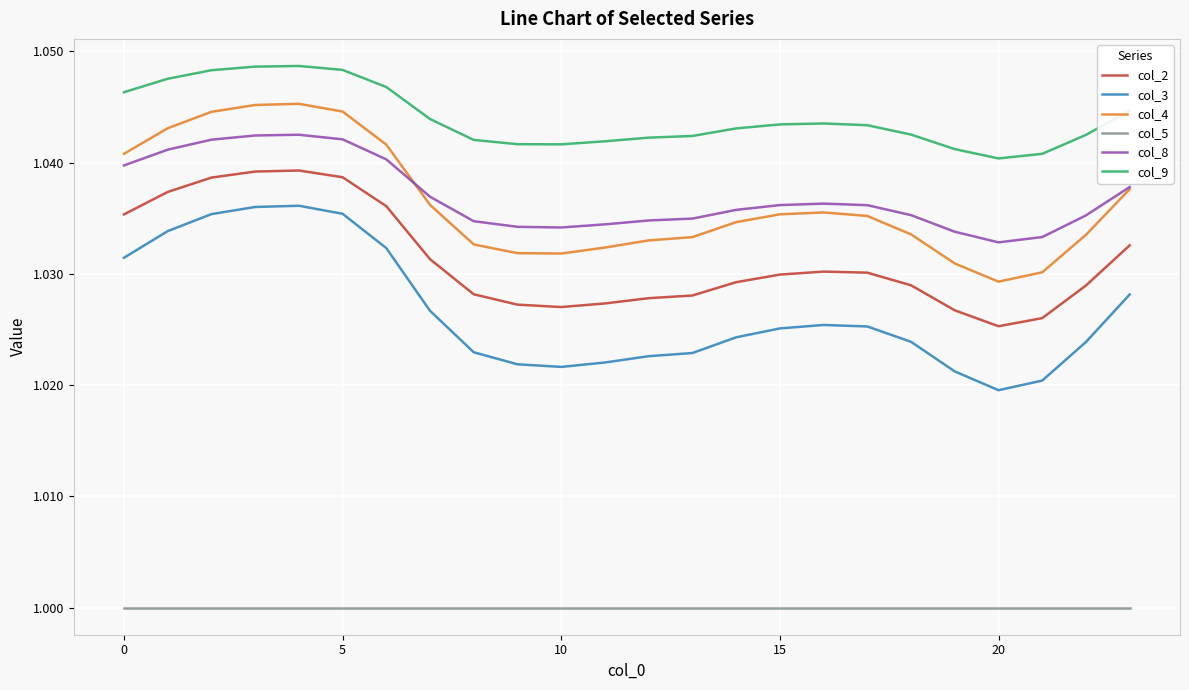

Which series has the largest total across all categories?

col_9